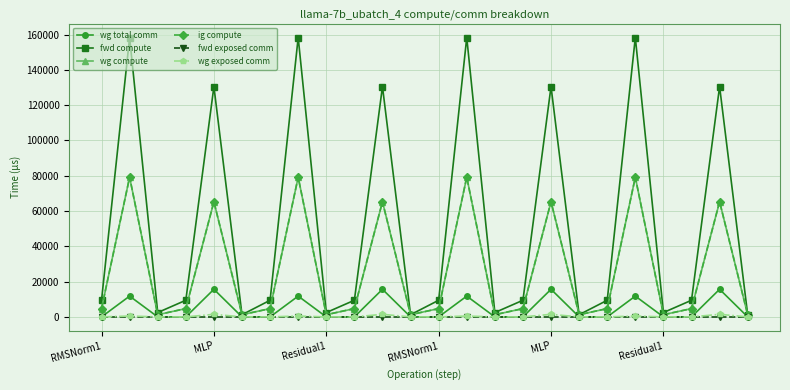

At how many categories does at least one series exceed 83356?

8